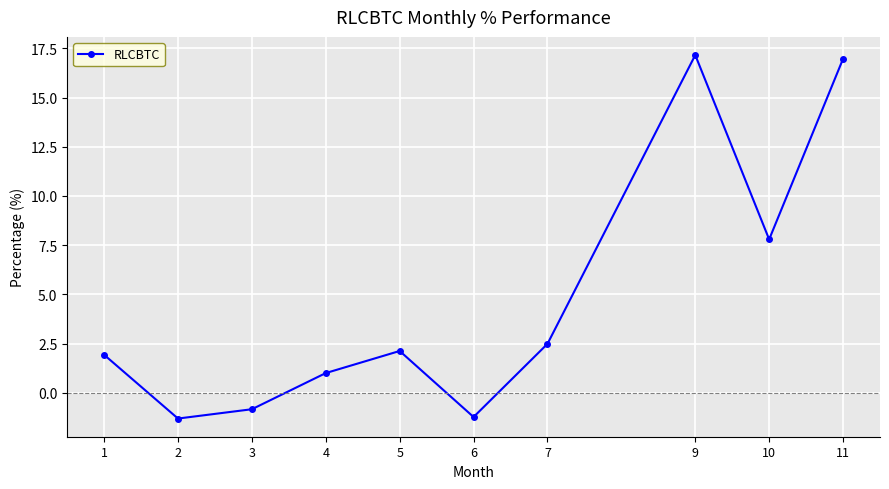

True or false: there are more than 0 points higher than both neighbors.

True